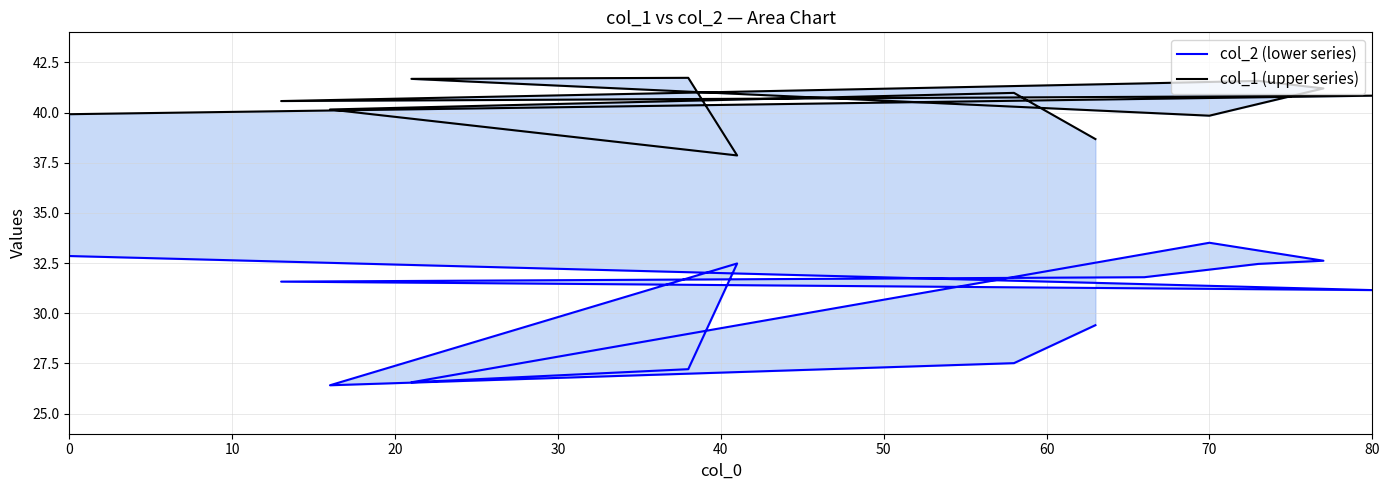

Which series has the largest total across all categories?

col_1 (upper series)